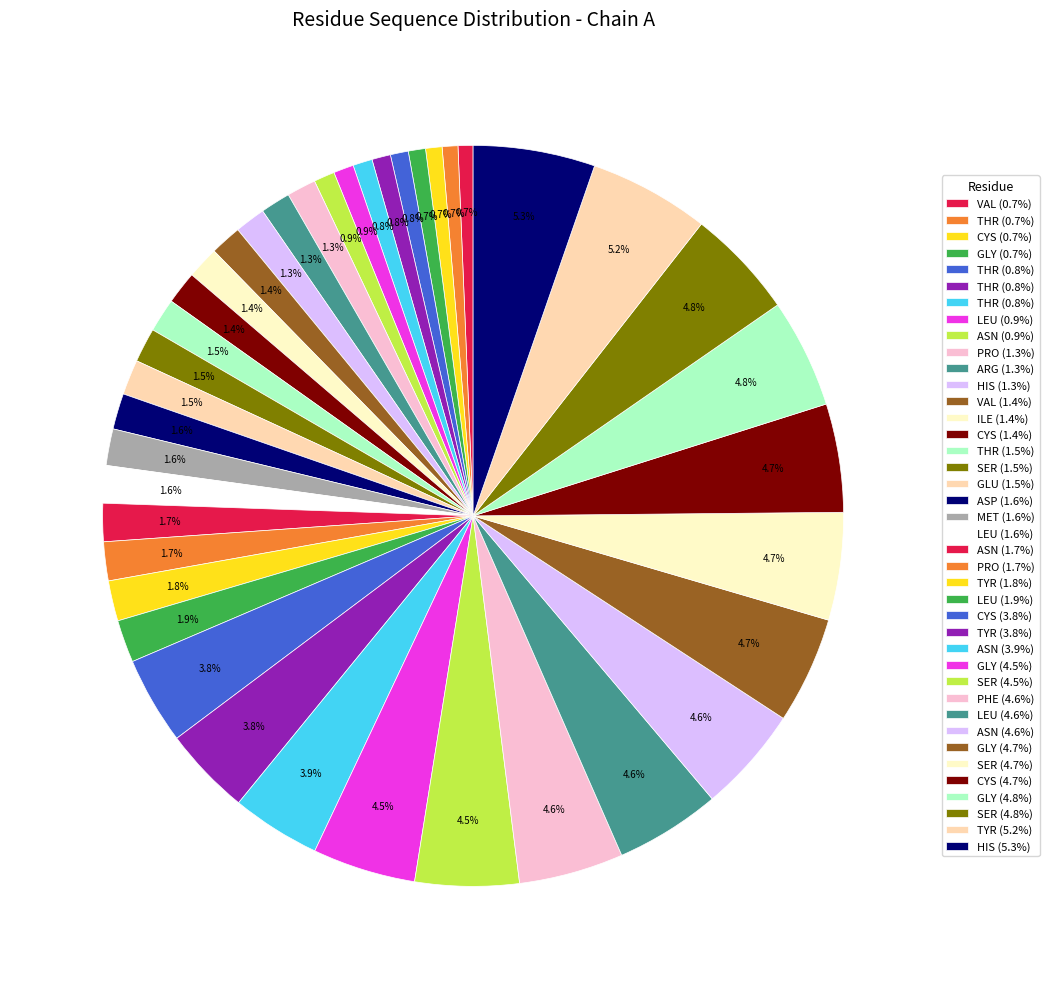

How many slices are in this pie chart?

40